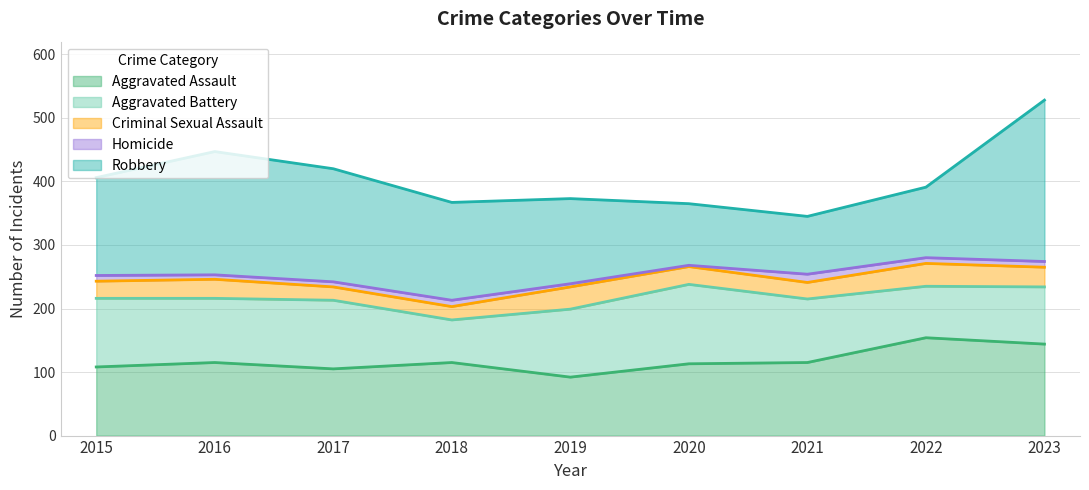

At which label does Robbery first exceed 154?

2016